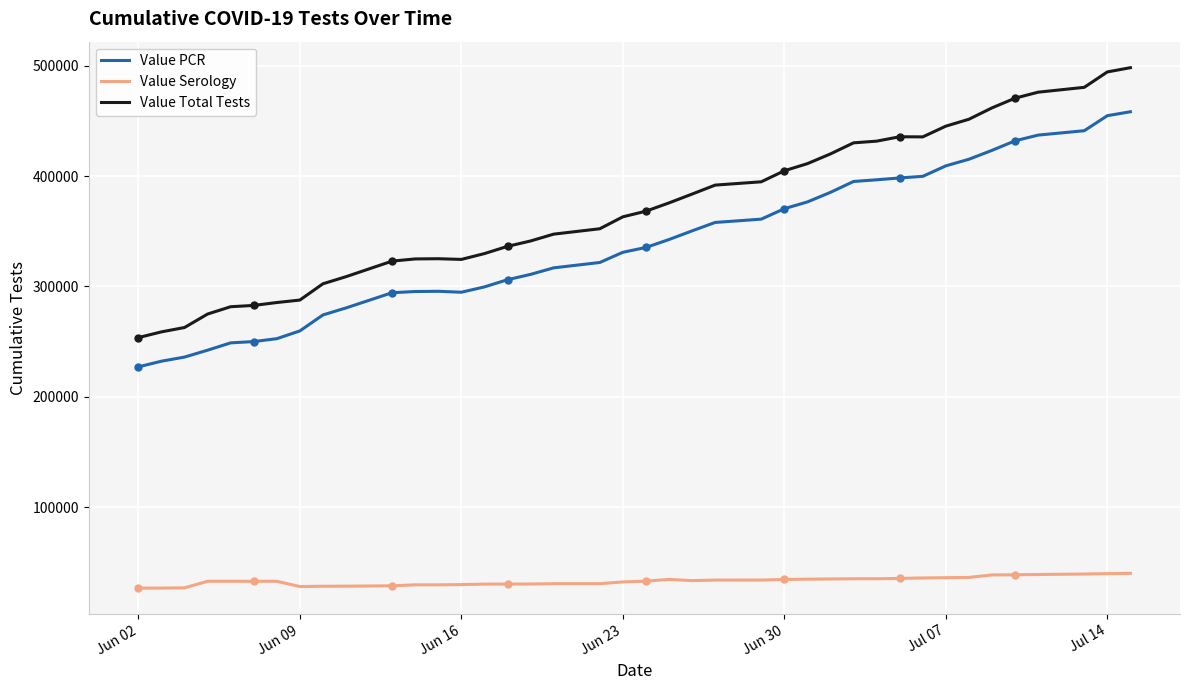

True or false: Value PCR and Value Serology cross at least once.

False